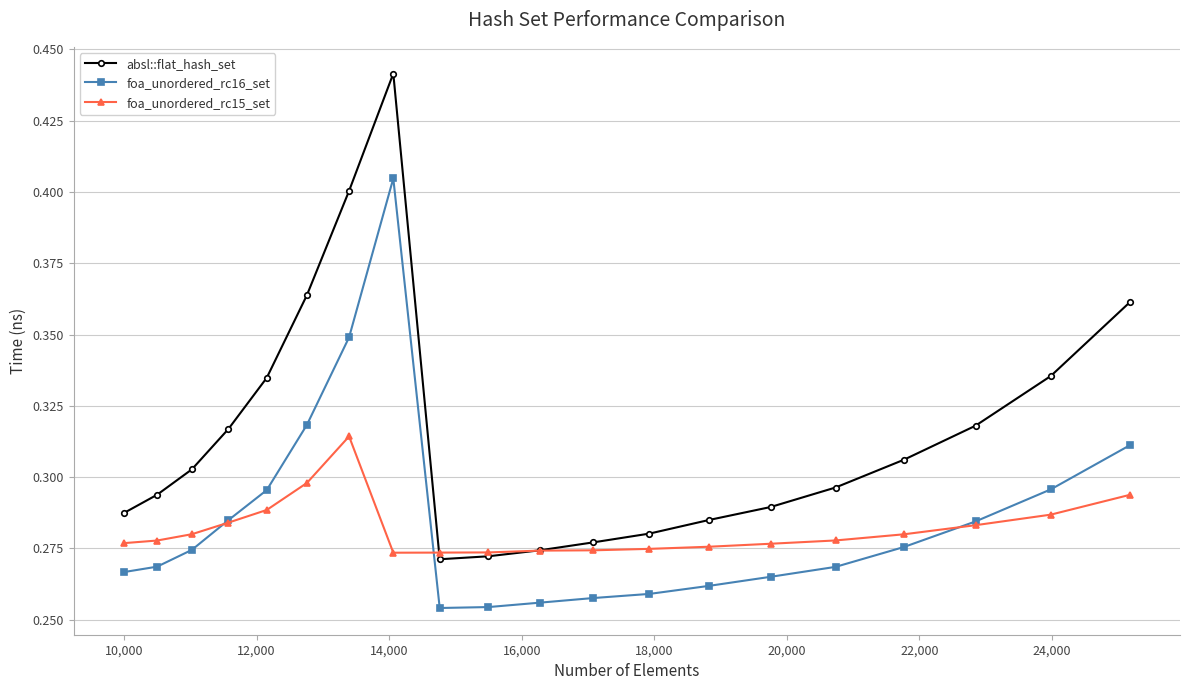

List the series in order of their peak value, lowest first.

foa_unordered_rc15_set, foa_unordered_rc16_set, absl::flat_hash_set